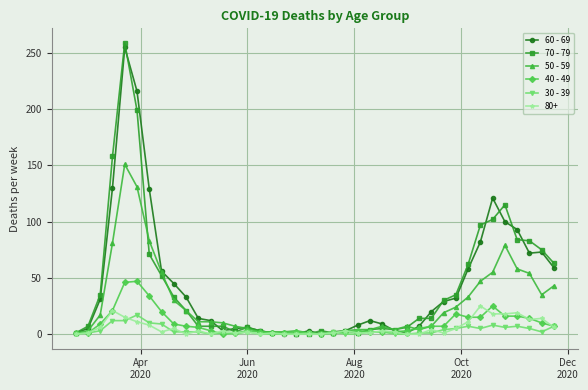

Which series has the widest spread of values?

70 - 79